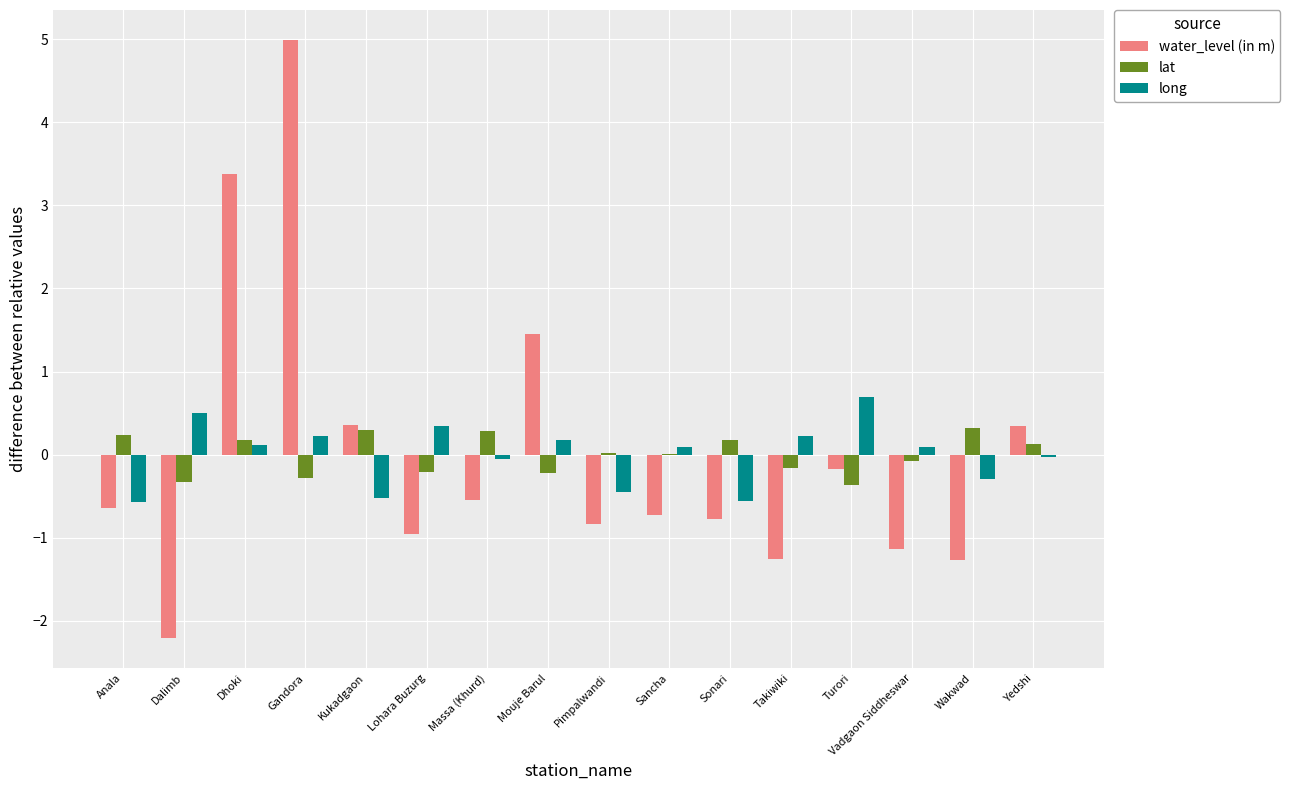

Which series has the widest spread of values?

water_level (in m)